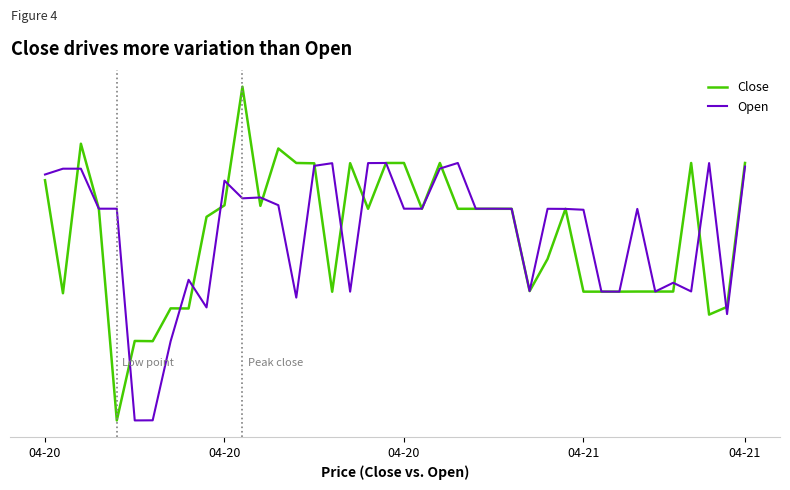

Is this an area chart (filled region under the line)?

No